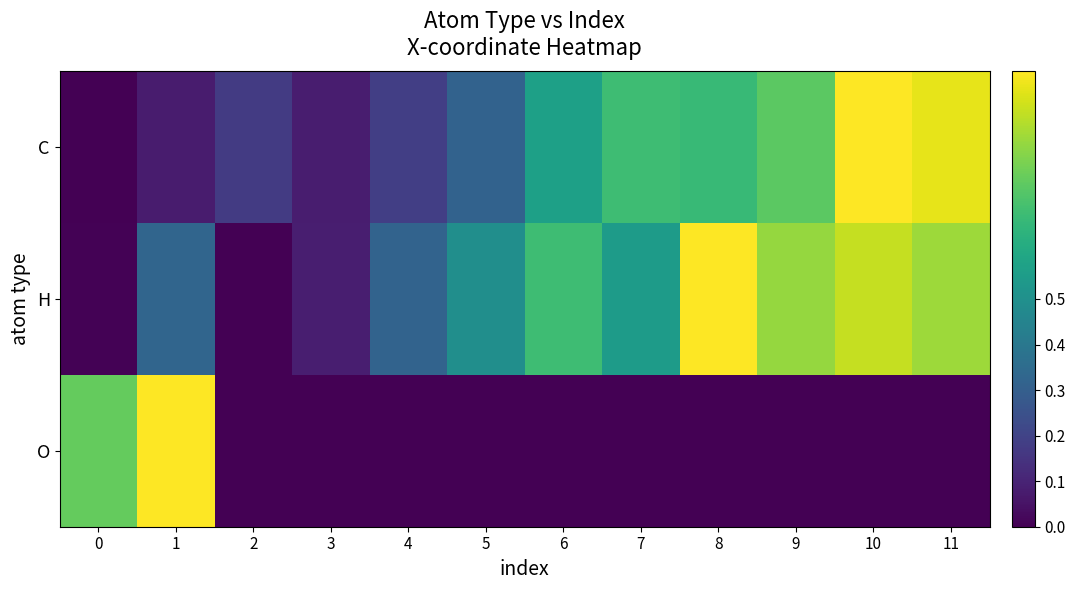

Rank the series at 10 from lowest to highest value.

O, H, C